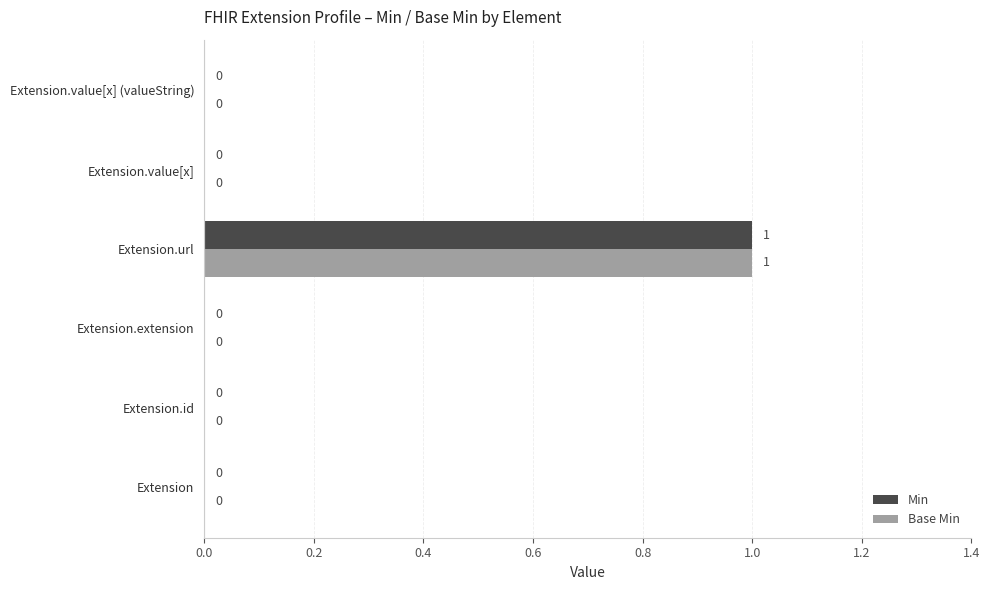

At which category is the sum across all series the highest?

Extension.url